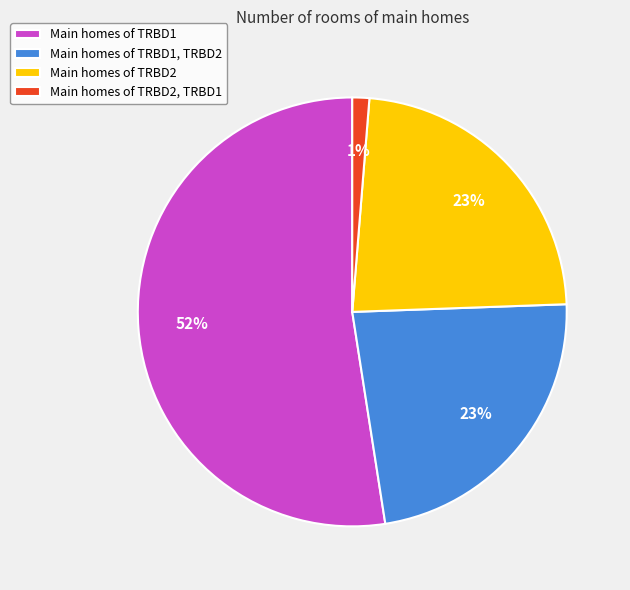

Do Main homes of TRBD1, TRBD2 and Main homes of TRBD1 together represent more than half of the pie?

Yes